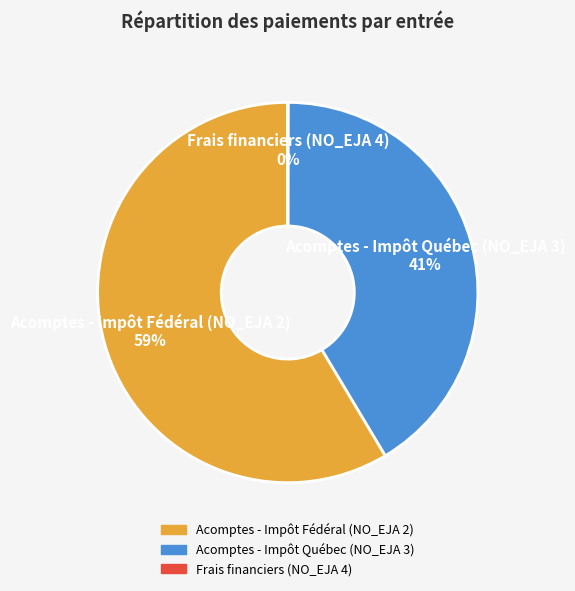

Which category accounts for the majority?

Acomptes - Impôt Fédéral (NO_EJA 2)